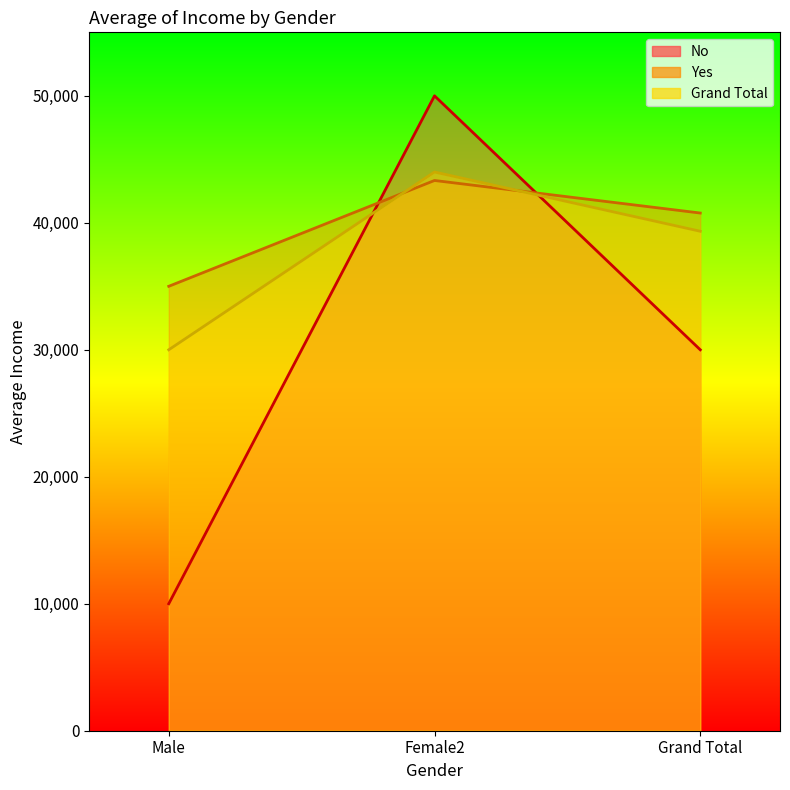

True or false: Yes has a value of 43333.3 at Female2.

True